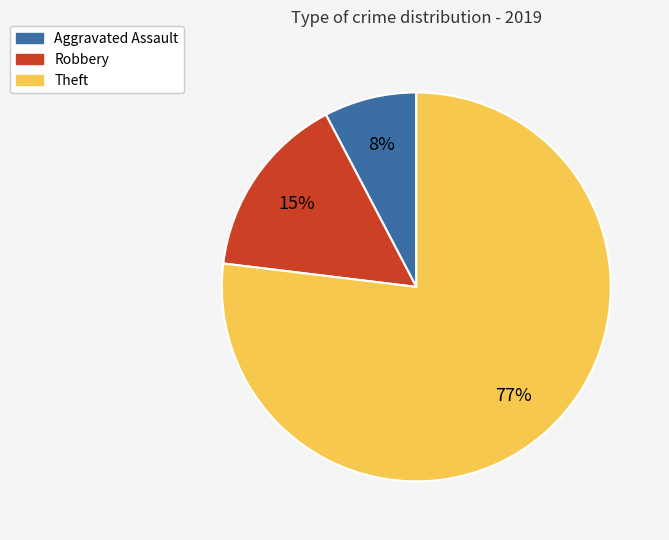

What is the largest slice in the pie chart?

Theft